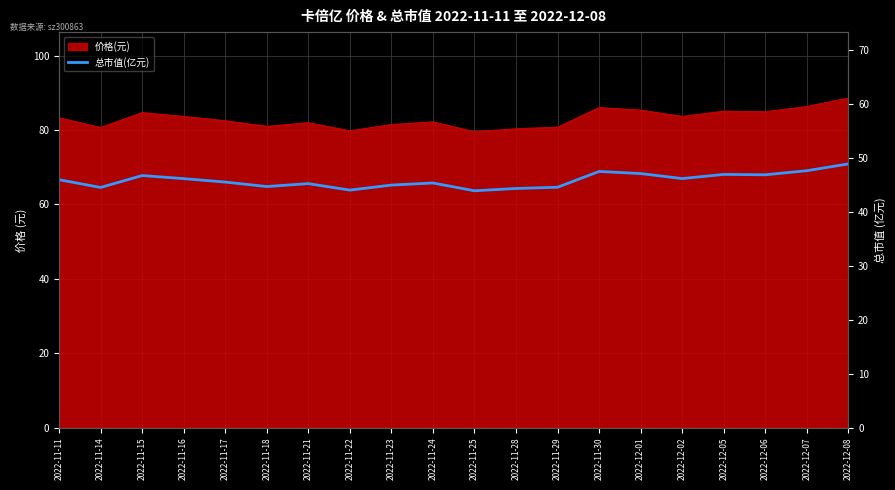

What is the label of the 9th point from the right?

2022-11-28